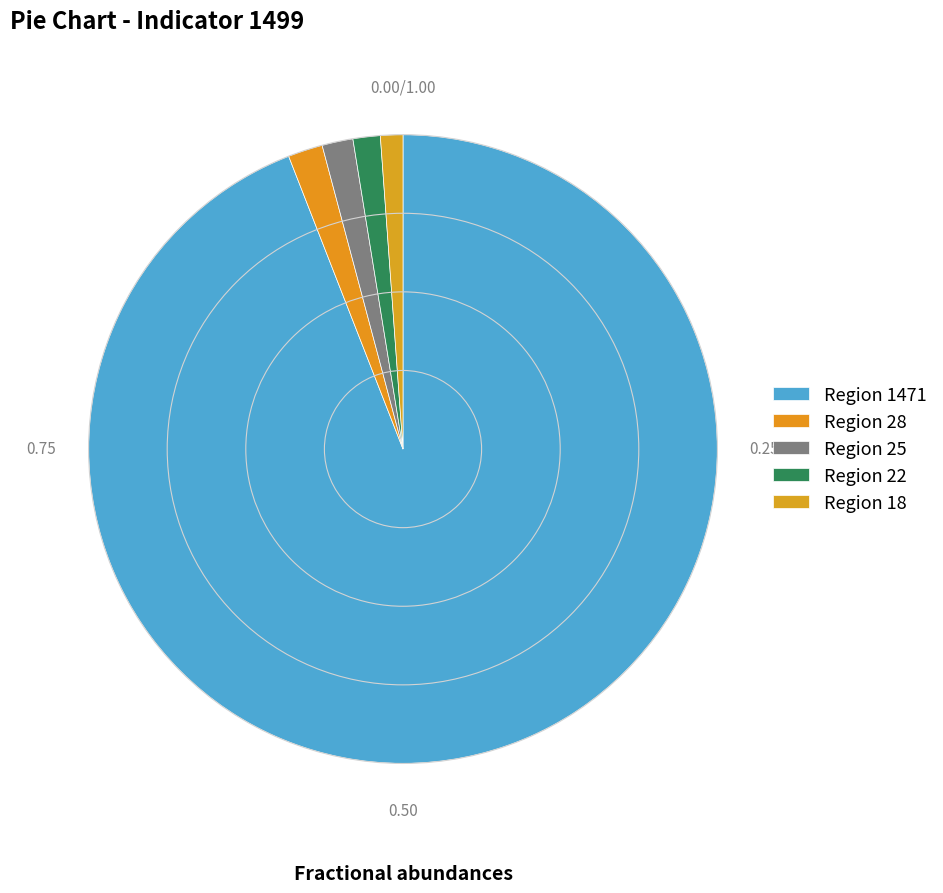

Which slice is the largest?

Region 1471